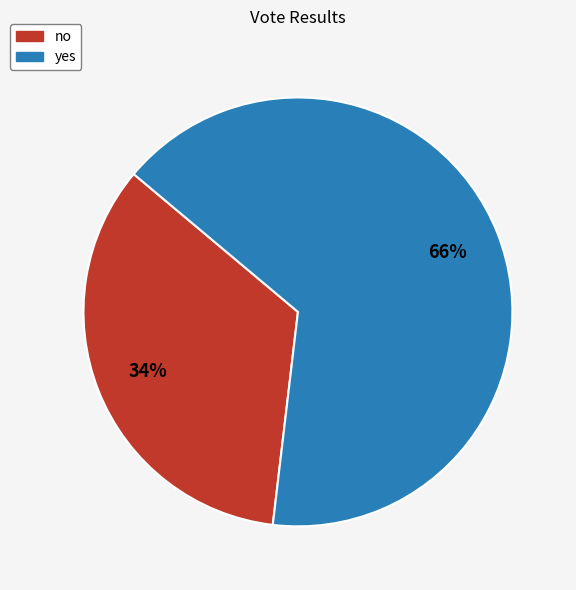

How many segments does this pie chart have?

2